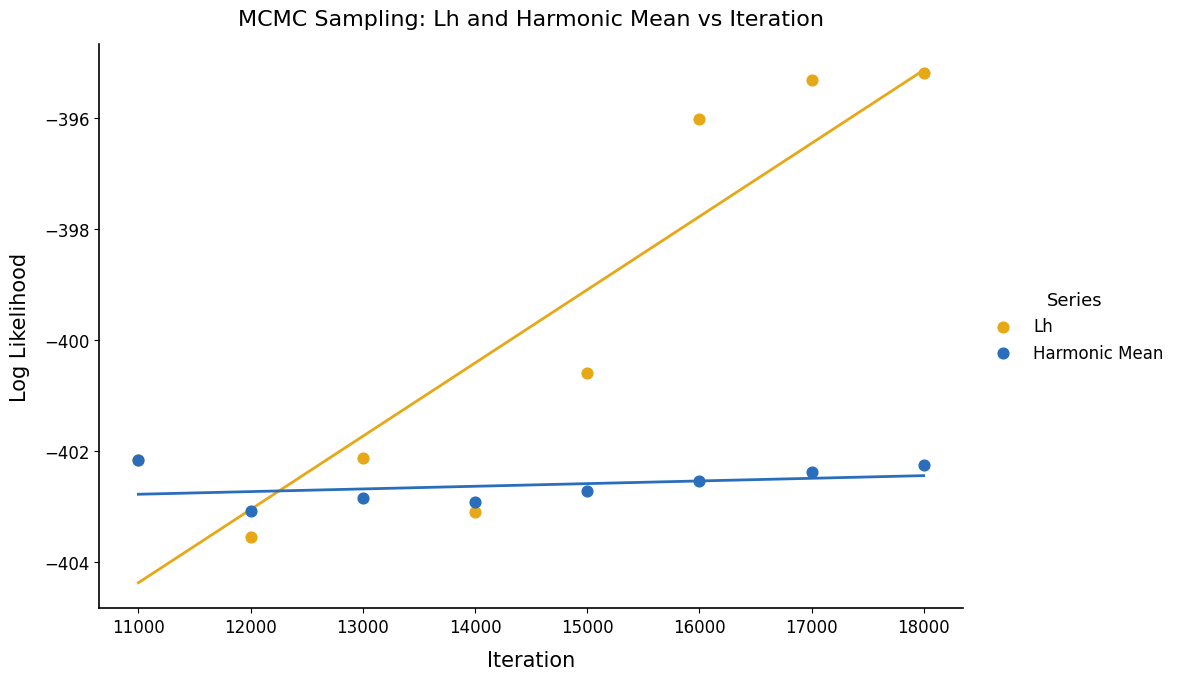

Which series contains the lowest Y value?

Lh